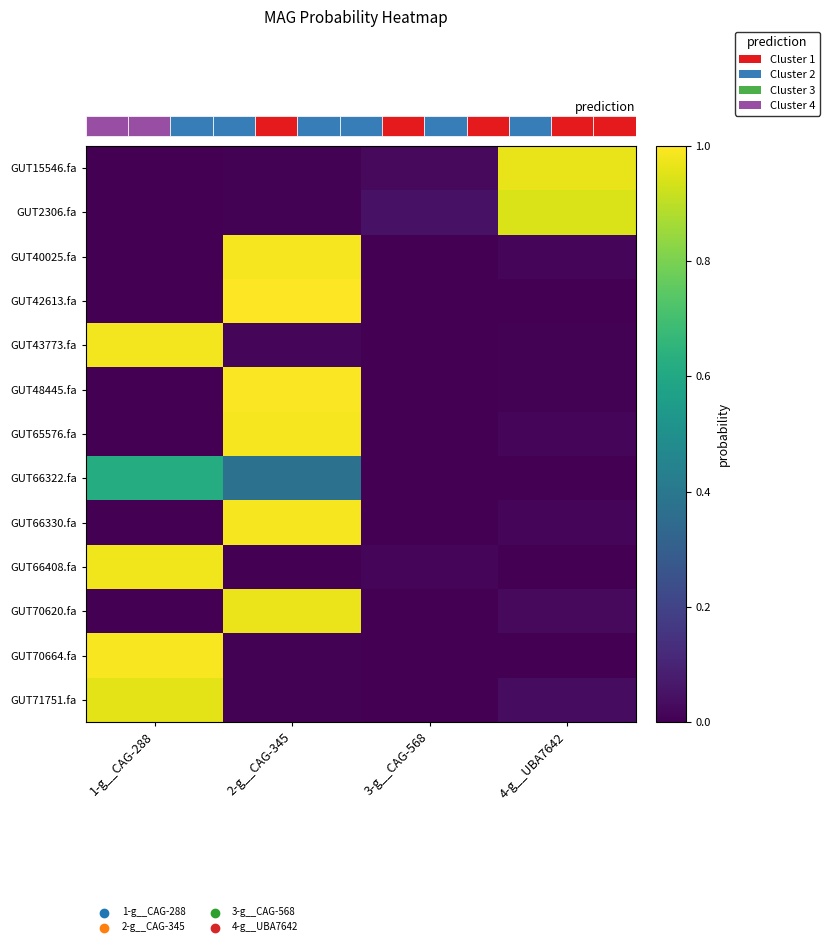

Is it true that GUT66330.fa equals 0.4 at 2-g__CAG-345?

False